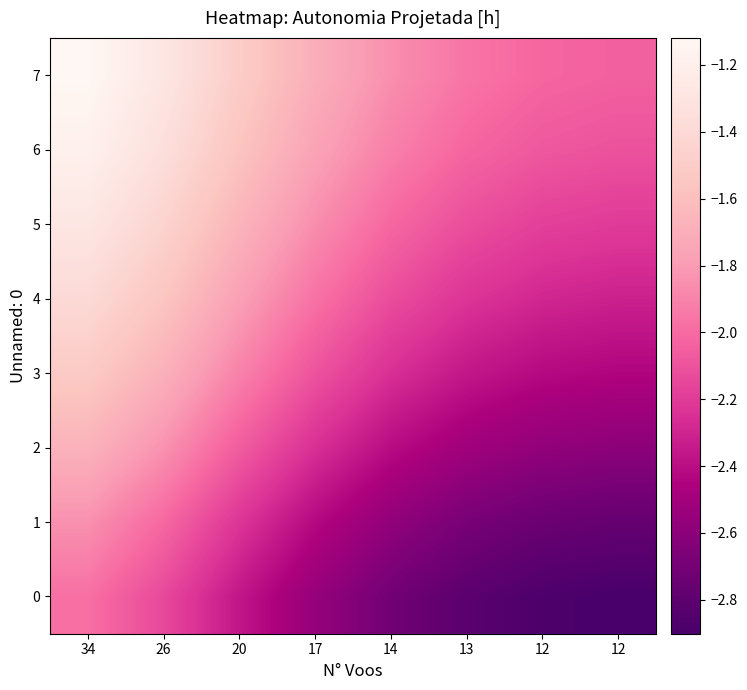

Reading right to left, list all the values displayed in this chart.

0: 12=-2.9	12=-2.9	13=-2.8	14=-2.7	17=-2.6	20=-2.4	26=-2.1	34=-2.0
1: 12=-2.8	12=-2.7	13=-2.7	14=-2.6	17=-2.4	20=-2.2	26=-2.0	34=-1.8
2: 12=-2.6	12=-2.6	13=-2.5	14=-2.4	17=-2.3	20=-2.1	26=-1.8	34=-1.7
3: 12=-2.4	12=-2.4	13=-2.4	14=-2.3	17=-2.1	20=-1.9	26=-1.7	34=-1.5
4: 12=-2.3	12=-2.3	13=-2.2	14=-2.1	17=-2.0	20=-1.8	26=-1.6	34=-1.4
5: 12=-2.2	12=-2.2	13=-2.1	14=-2.0	17=-1.9	20=-1.7	26=-1.4	34=-1.3
6: 12=-2.1	12=-2.1	13=-2.0	14=-1.9	17=-1.8	20=-1.6	26=-1.3	34=-1.2
7: 12=-2.0	12=-2.0	13=-2.0	14=-1.9	17=-1.7	20=-1.5	26=-1.3	34=-1.1